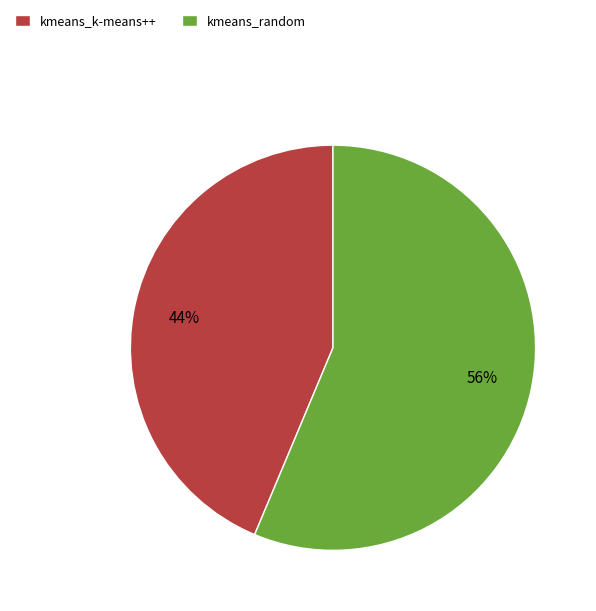

Is the sum of kmeans_random and kmeans_k-means++ greater than half?

Yes